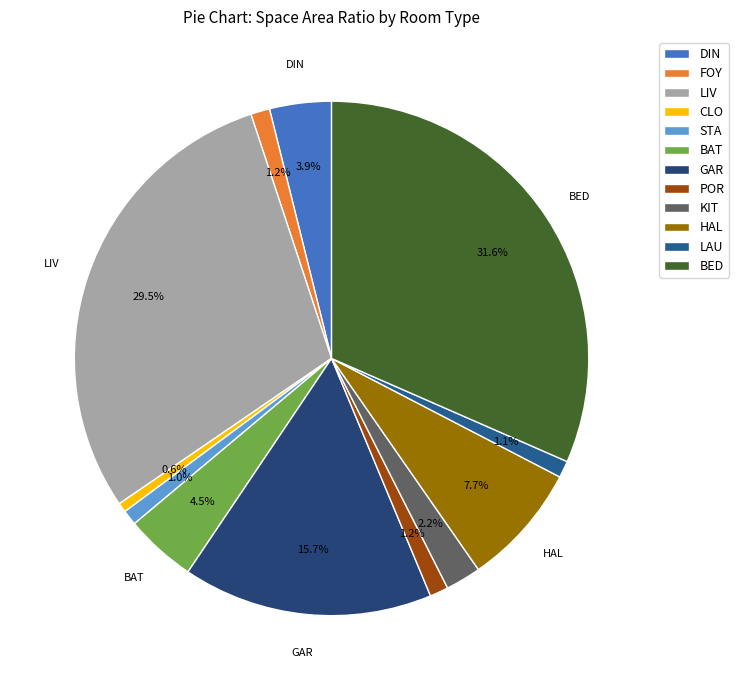

How many slices are in this pie chart?

12